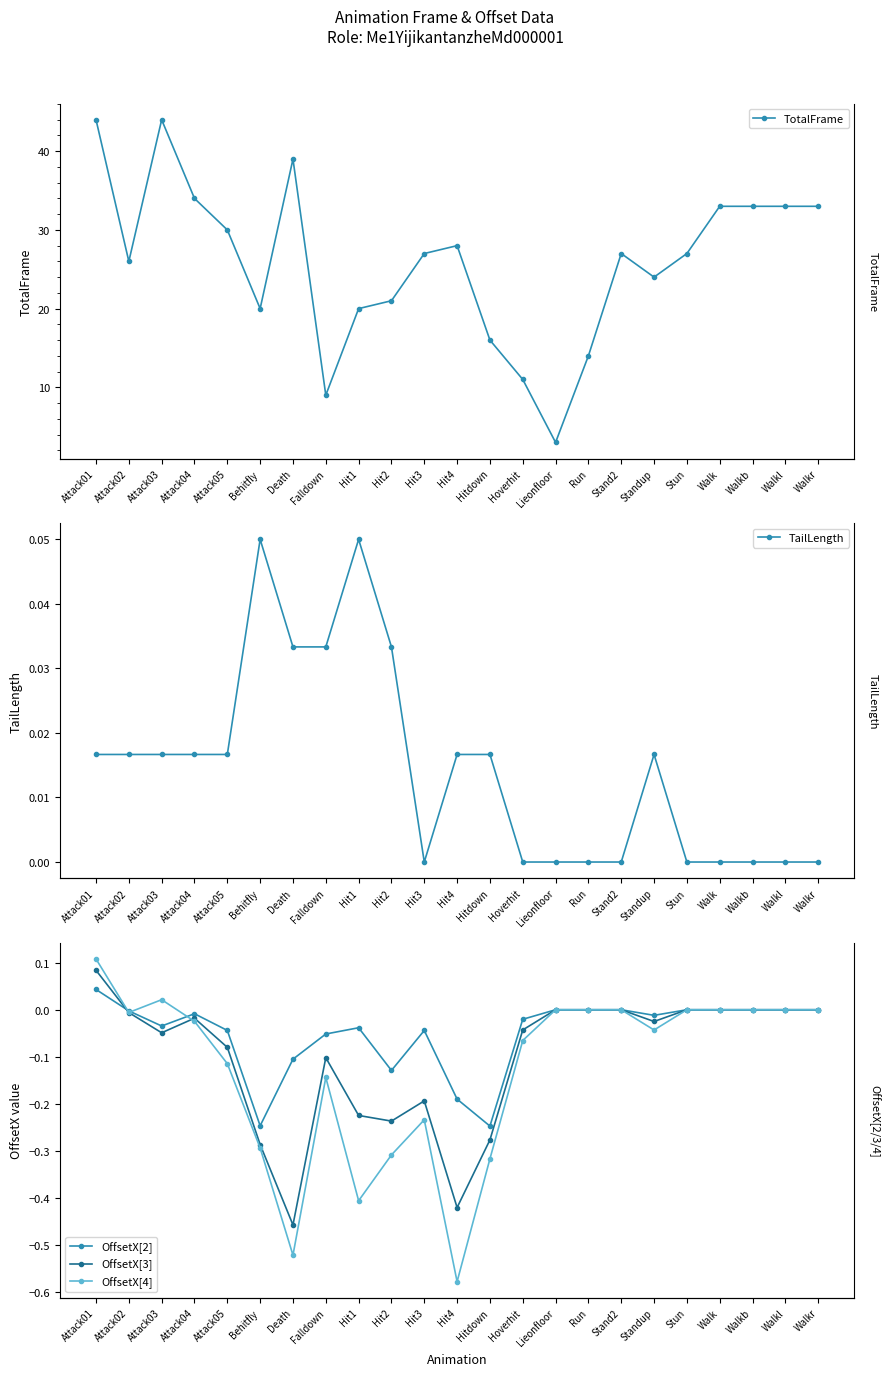

True or false: TotalFrame and OffsetX[4] intersect in this chart.

False